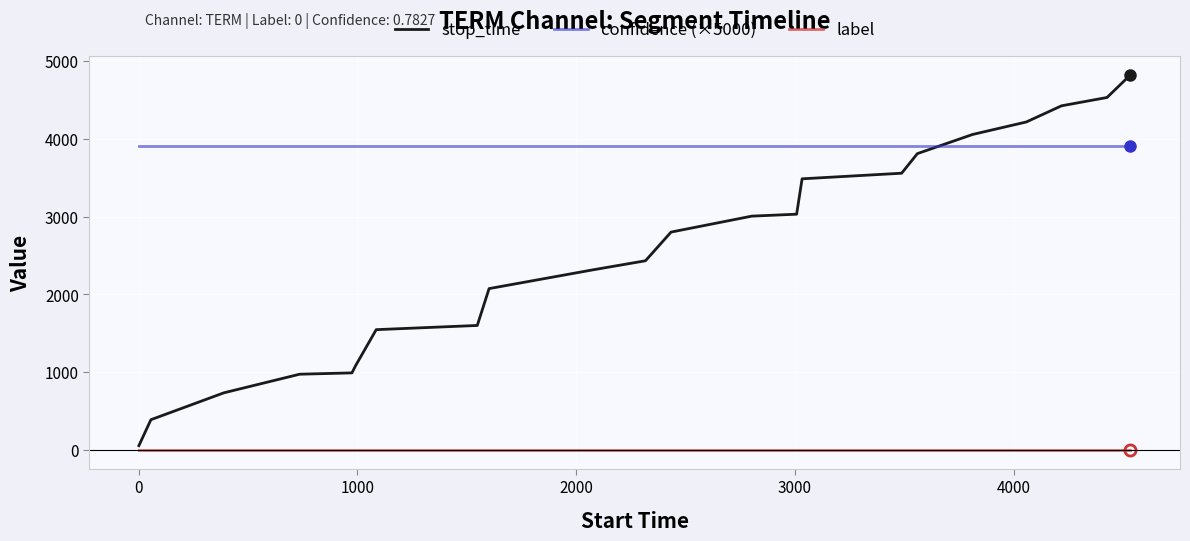

Which series has the largest total across all categories?

confidence (×5000)